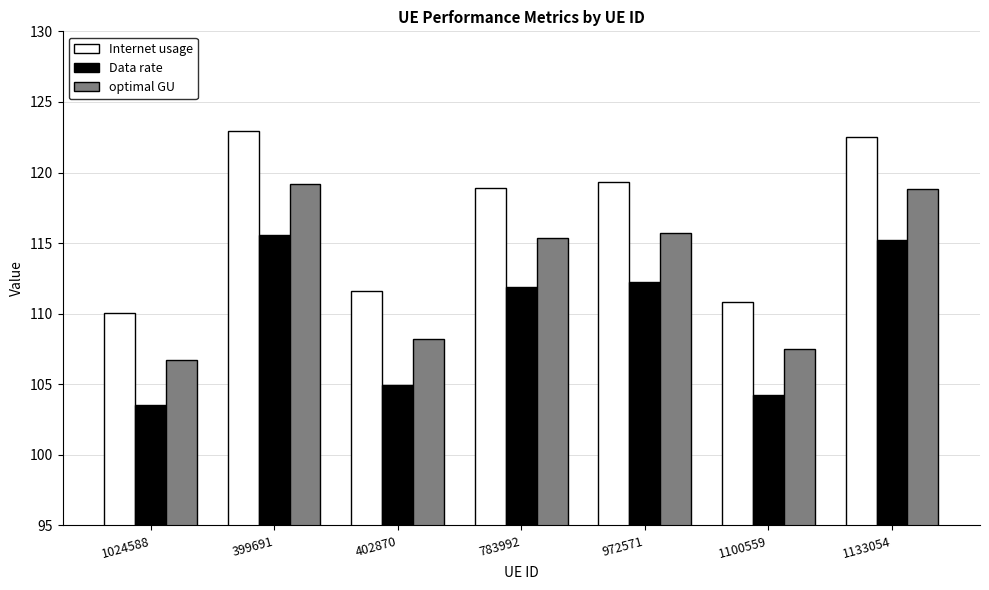

What is the total value across all series at 1133054?

356.5